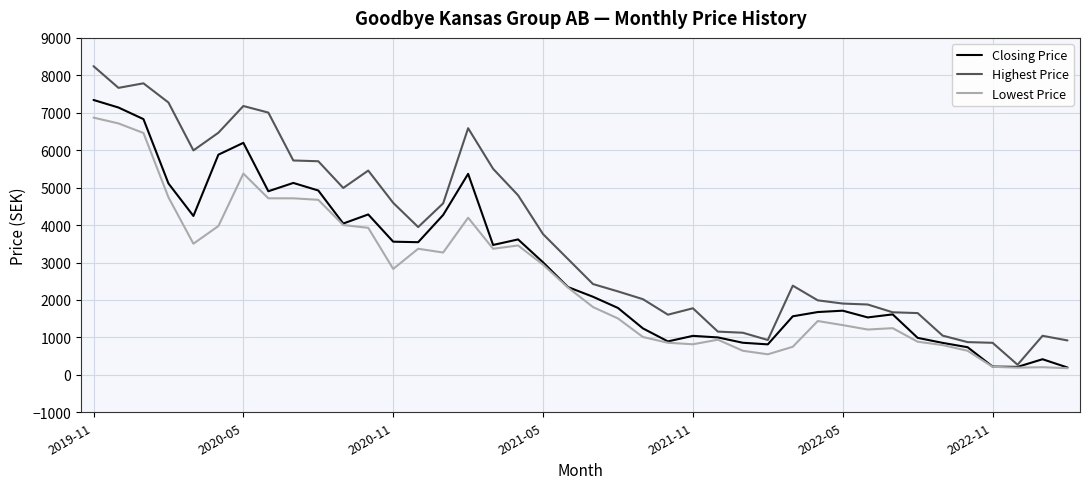

Which series has the largest range (max minus min)?

Highest Price